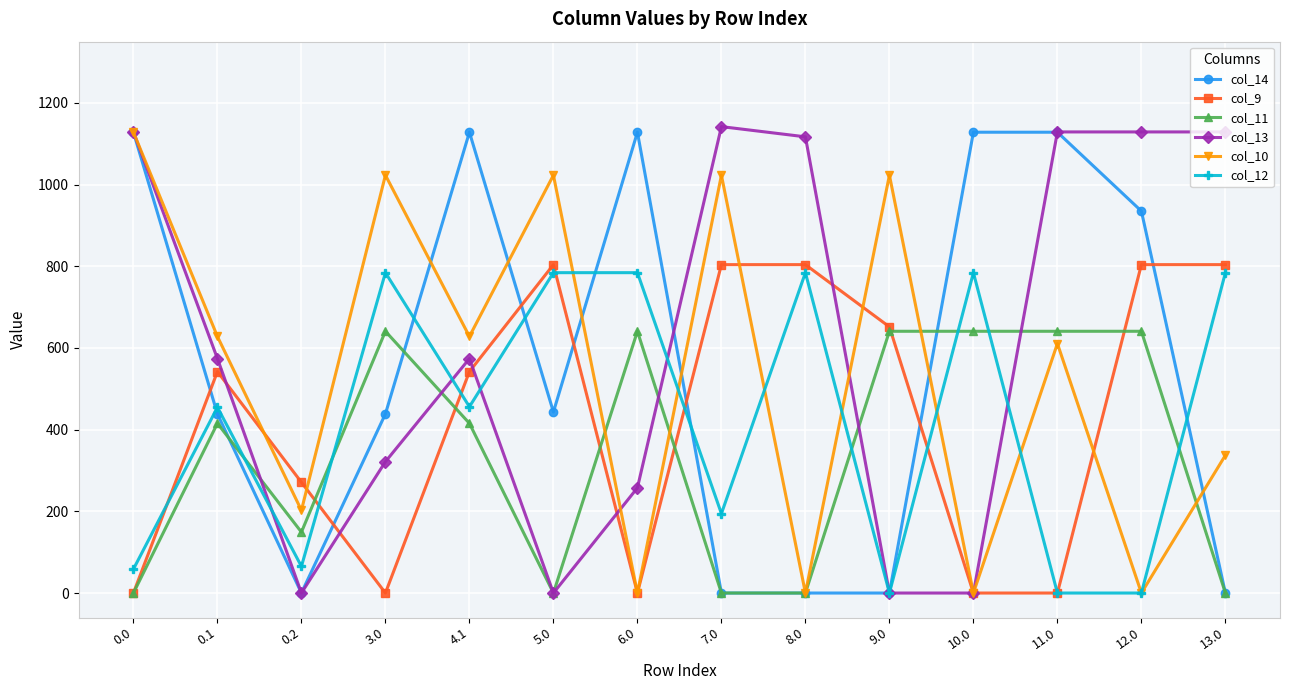

At how many categories does at least one series exceed 408?

13